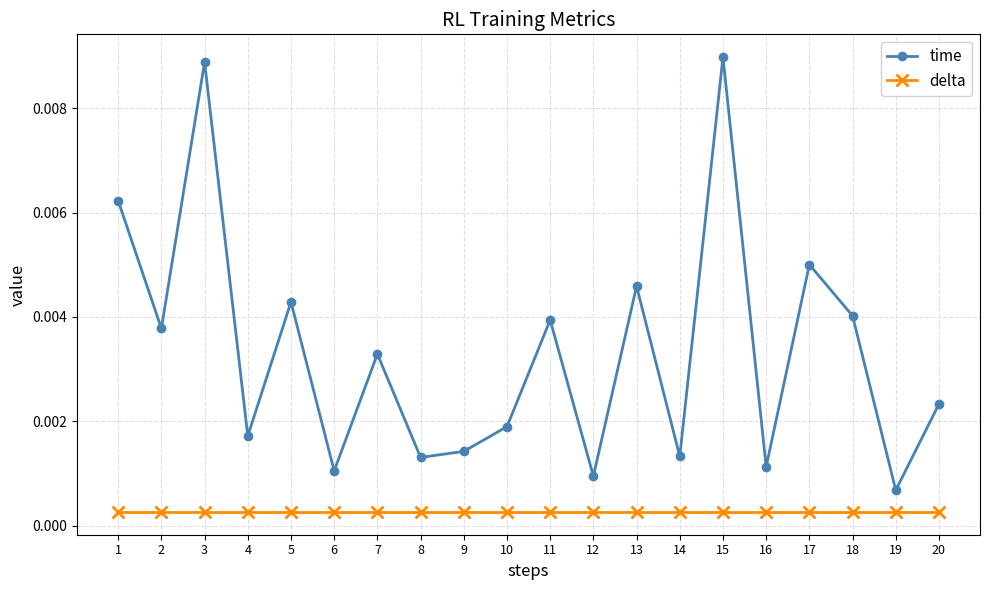

Is the value of delta at 16 greater than the value of time at 19?

No